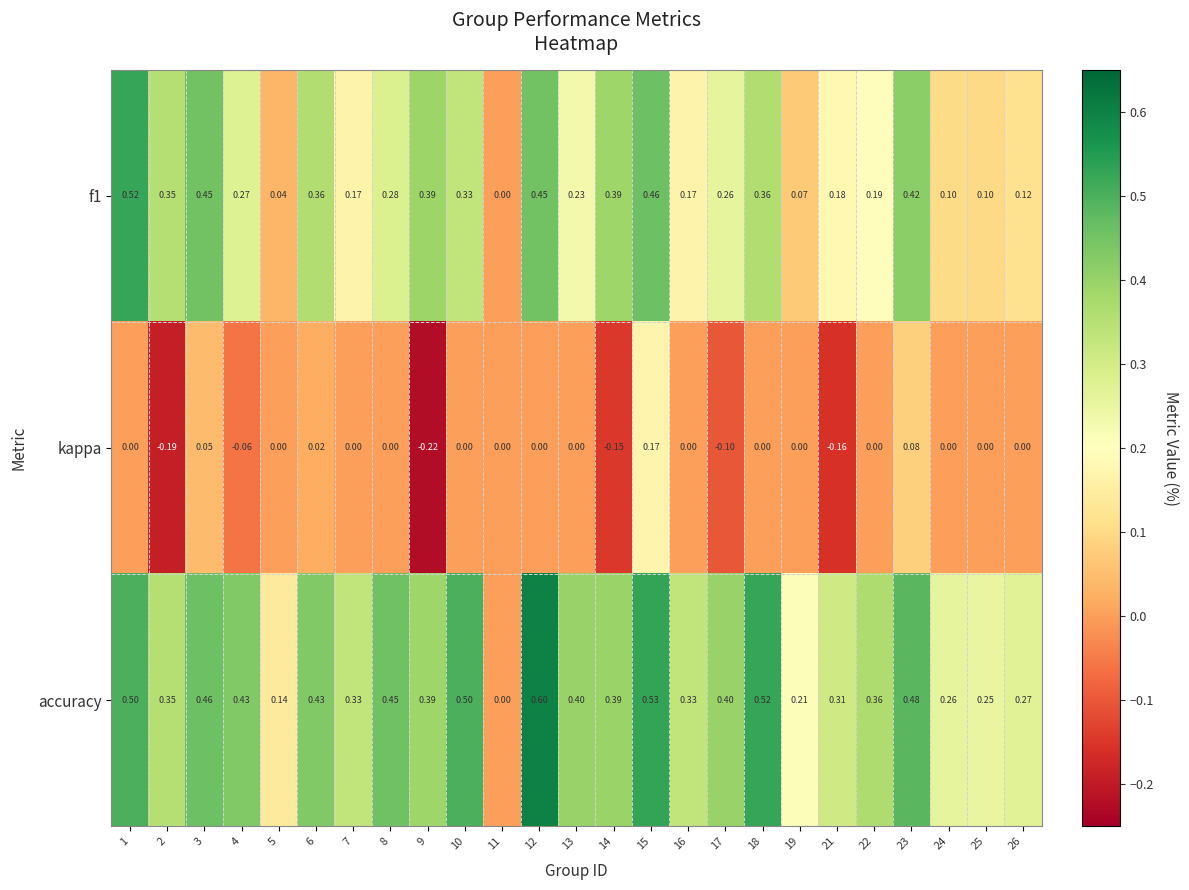

Which series changed the most between 13 and 18?

f1